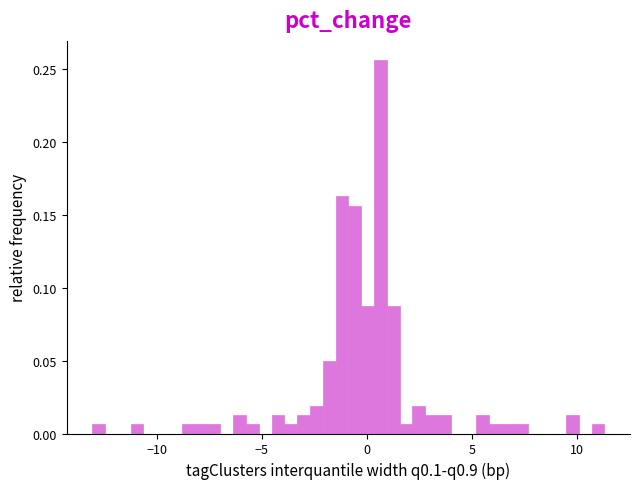

Around what value on the x-axis is the tallest bar? Give the approximate position of its centre, as read against the axis.

0.5